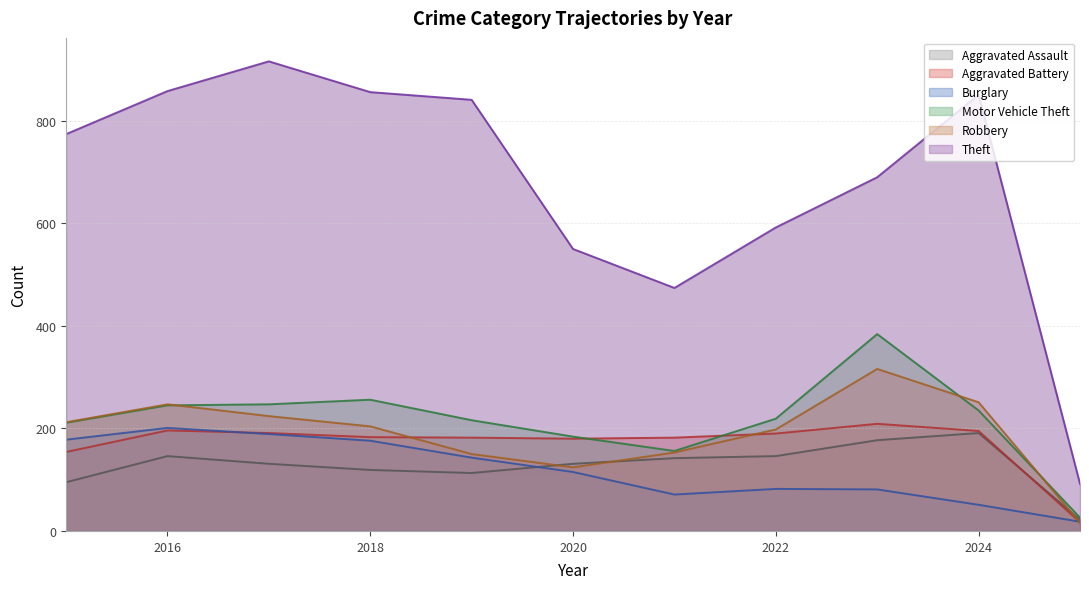

Read the Theft value at 2022, to the nearest 100.

600